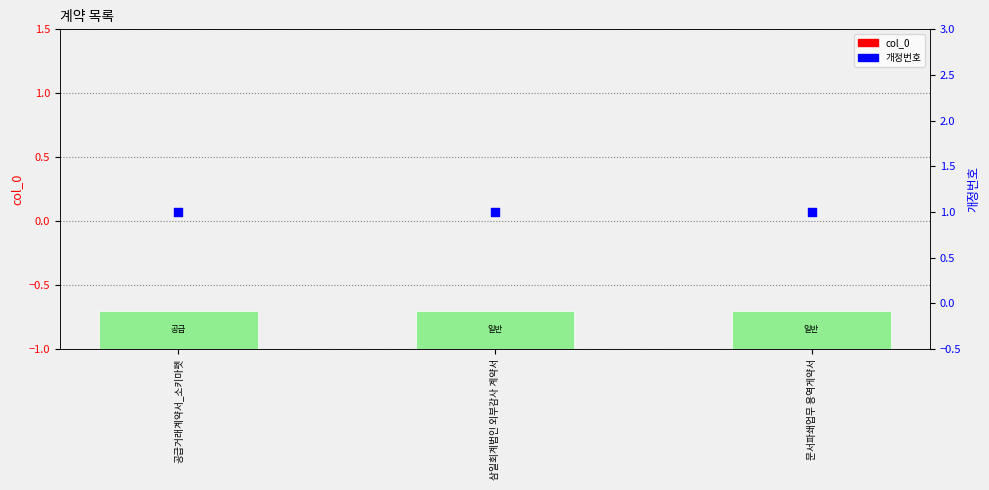

Is the value of 개정번호 at 문서파쇄업무 용역게약서 greater than the value of col_0 at 삼일회계법인 외부감사 계약서?

Yes